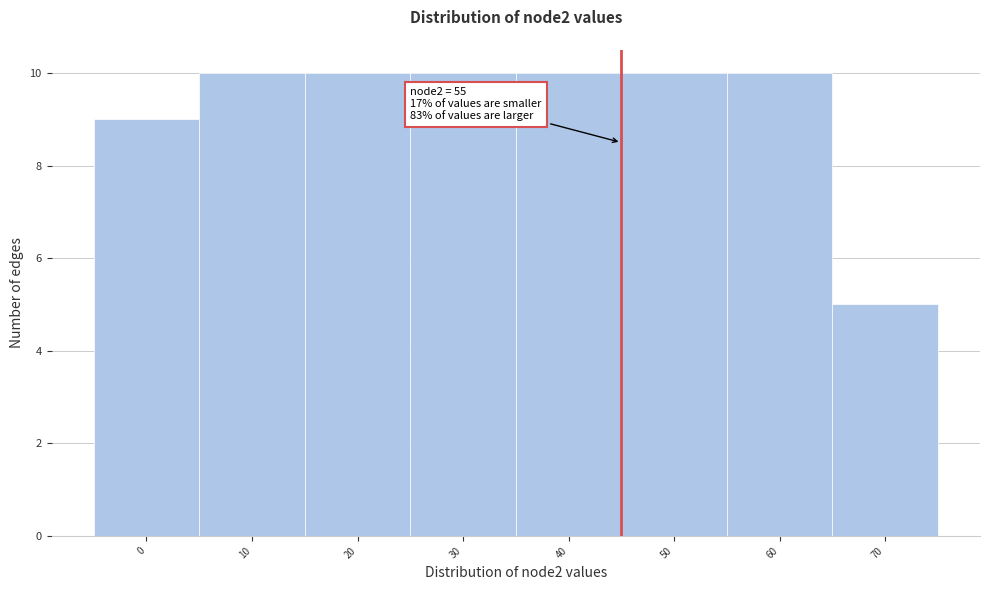

Reading left to right, transcribe all the data shown in this chart.

9	10	10	10	10	10	10	5